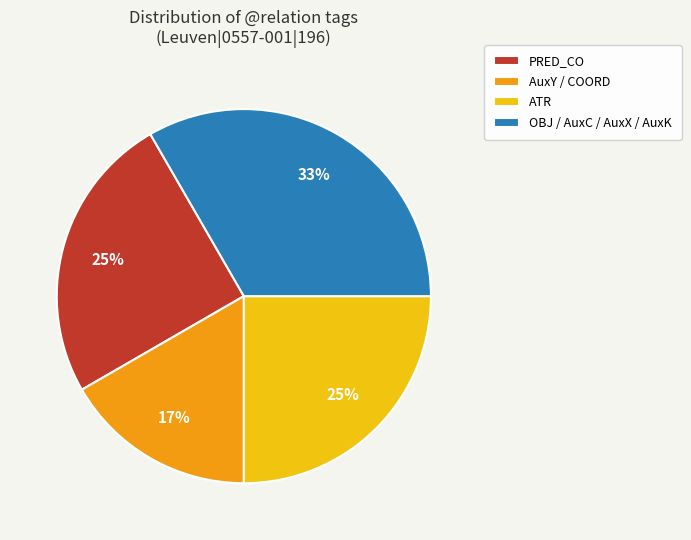

Between ATR and AuxY / COORD, which is larger?

ATR